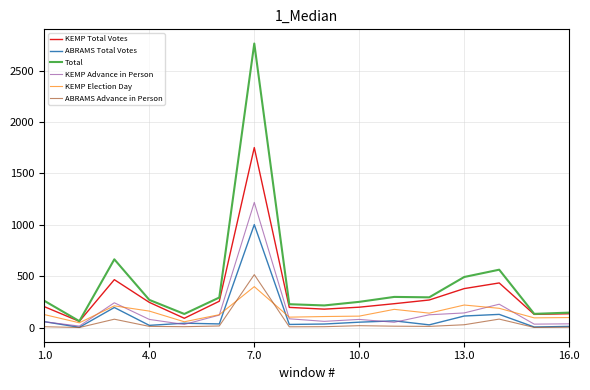

Which series has the largest range (max minus min)?

Total